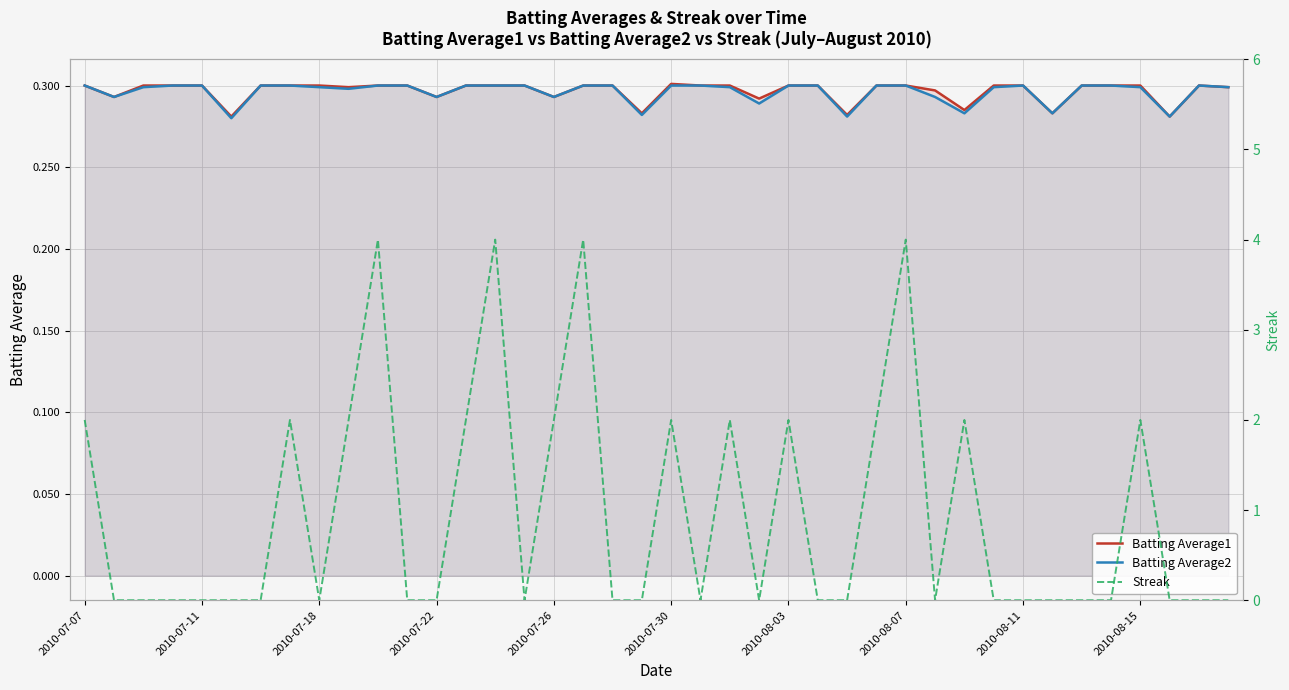

Reading left to right, what are all the values shown in this chart?

Batting Average1: 0.3	0.3	0.3	0.3	0.3	0.3	0.3	0.3	0.3	0.3	0.3	0.3	0.3	0.3	0.3	0.3	0.3	0.3	0.3	0.3	0.3	0.3	0.3	0.3	0.3	0.3	0.3	0.3	0.3	0.3	0.3	0.3	0.3	0.3	0.3	0.3	0.3	0.3	0.3	0.3
Batting Average2: 0.3	0.3	0.3	0.3	0.3	0.3	0.3	0.3	0.3	0.3	0.3	0.3	0.3	0.3	0.3	0.3	0.3	0.3	0.3	0.3	0.3	0.3	0.3	0.3	0.3	0.3	0.3	0.3	0.3	0.3	0.3	0.3	0.3	0.3	0.3	0.3	0.3	0.3	0.3	0.3
Streak: 2.0	0.0	0.0	0.0	0.0	0.0	0.0	2.0	0.0	2.0	4.0	0.0	0.0	2.0	4.0	0.0	2.0	4.0	0.0	0.0	2.0	0.0	2.0	0.0	2.0	0.0	0.0	2.0	4.0	0.0	2.0	0.0	0.0	0.0	0.0	0.0	2.0	0.0	0.0	0.0